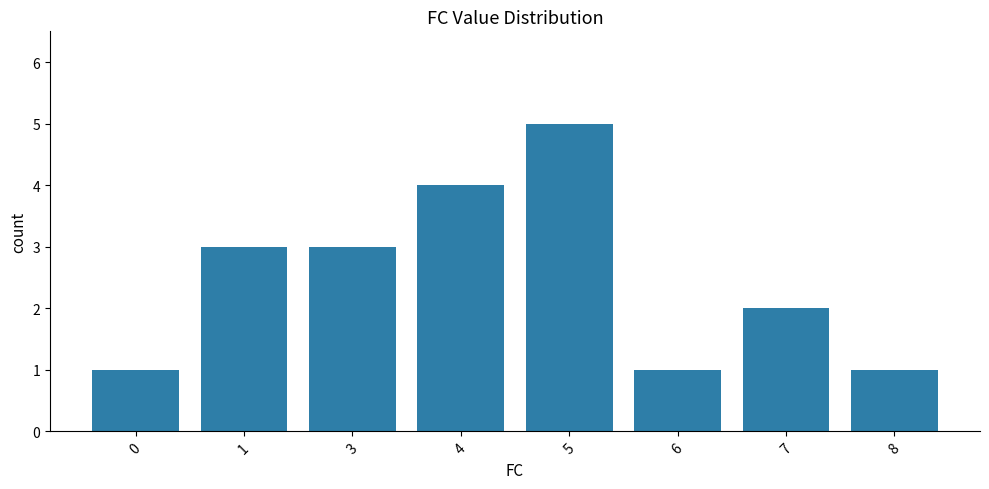

What is the sum of all values?

20